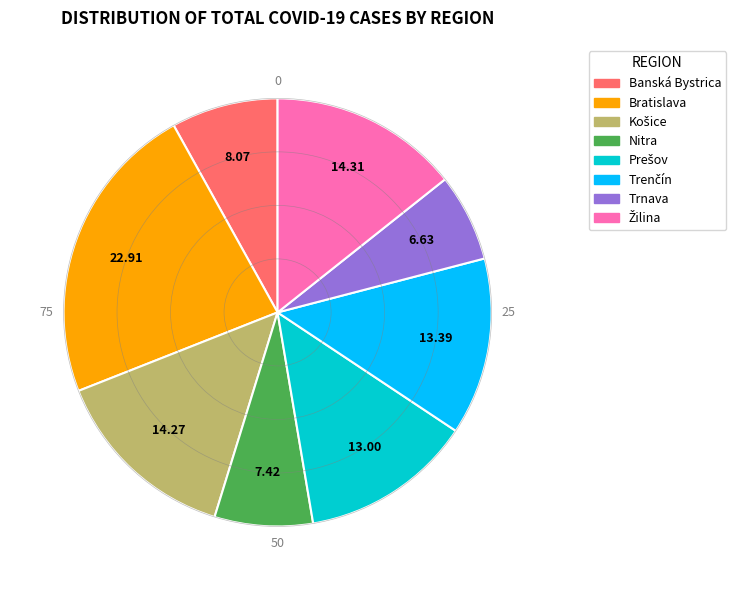

Does Banská Bystrica account for over 50% of the chart?

No